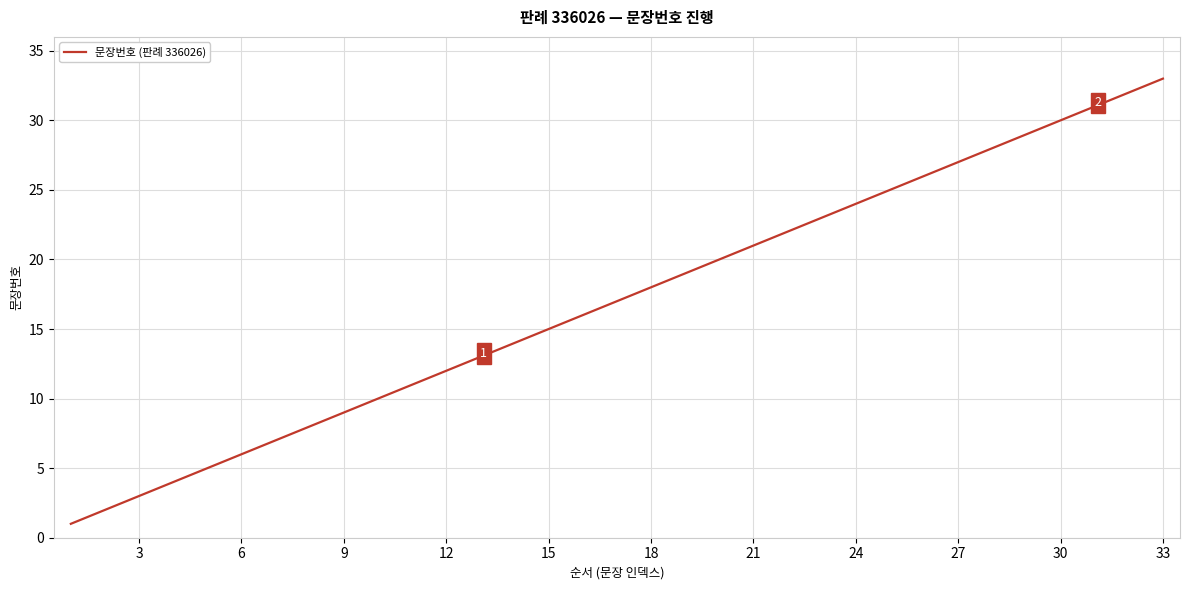

What is the greatest value displayed?

33